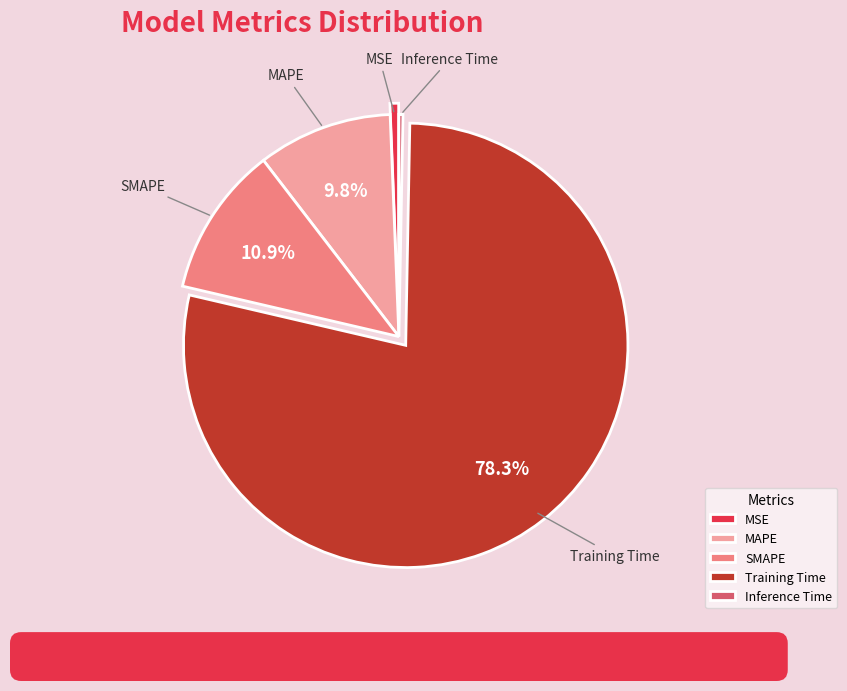

To the nearest percent, what is the difference between the largest and smallest slice percentages?

78%